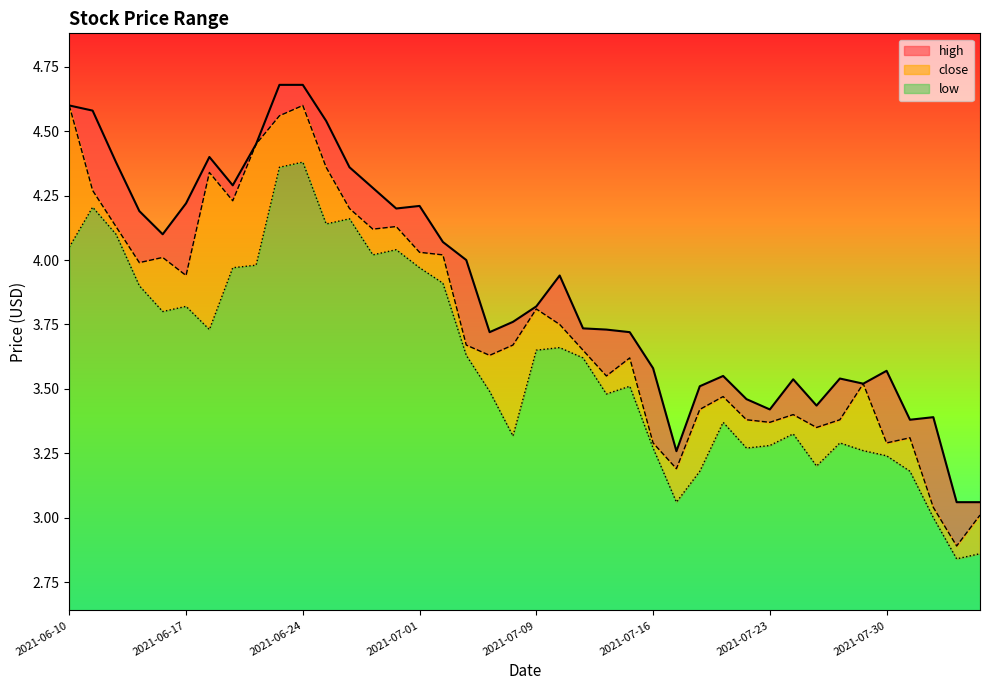

What is the maximum value shown in the chart?

4.7